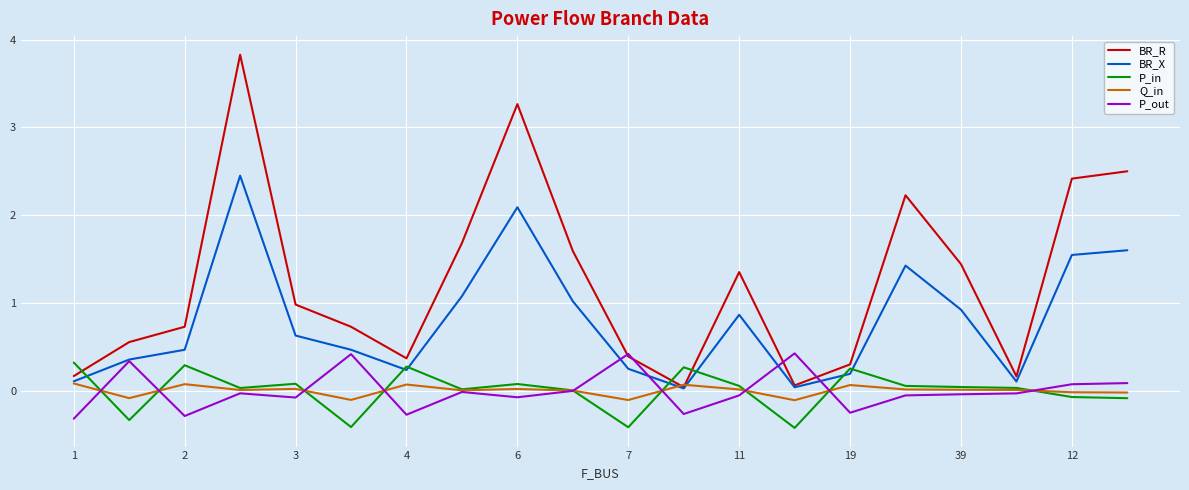

What is the maximum value shown in the chart?

3.8